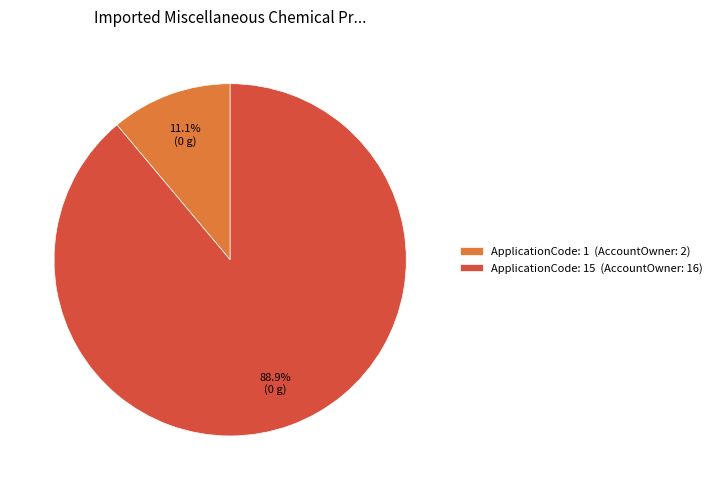

Combined, do ApplicationCode: 15 (AccountOwner: 16) and ApplicationCode: 1 (AccountOwner: 2) account for over 50%?

Yes